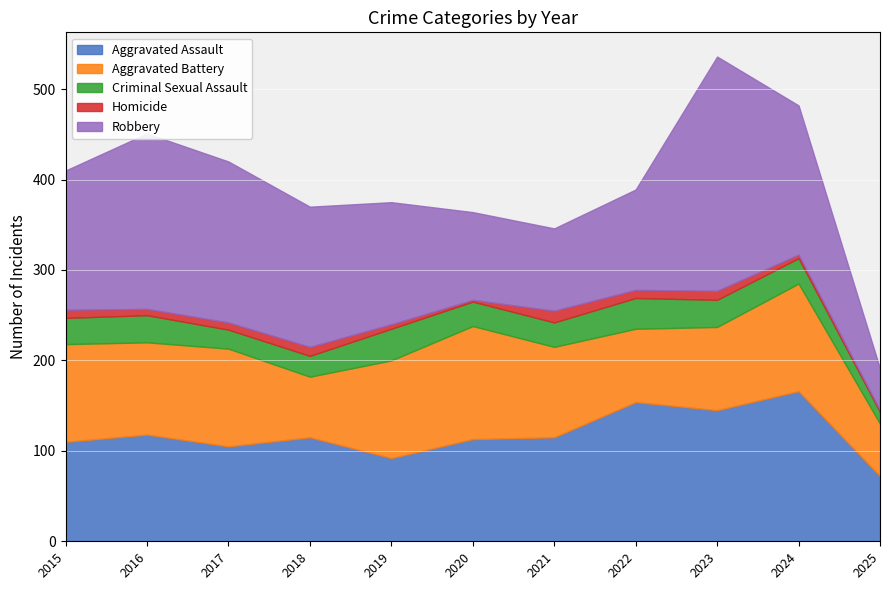

What is the sum of the Homicide values at 2017 and 2016?

15